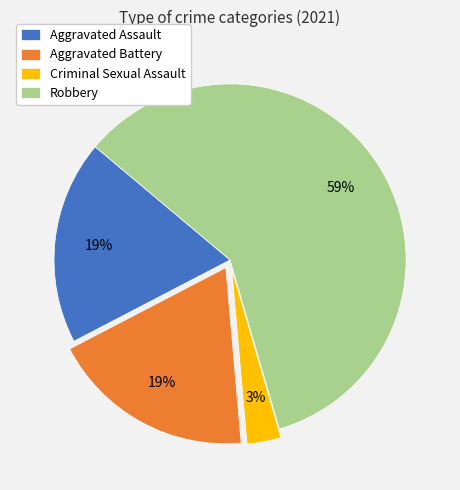

To the nearest percent, what is the difference between the Criminal Sexual Assault and Aggravated Assault slice percentages?

16%